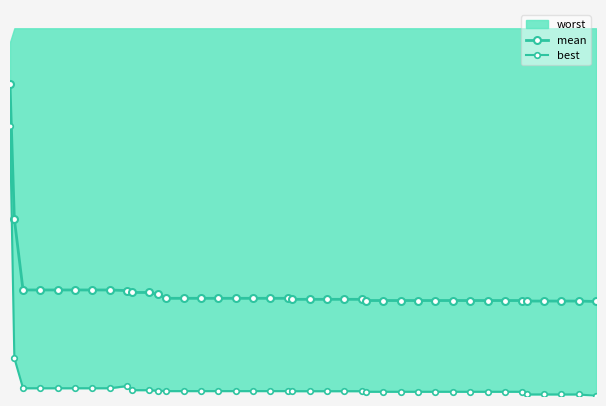

True or false: mean and best intersect in this chart.

False